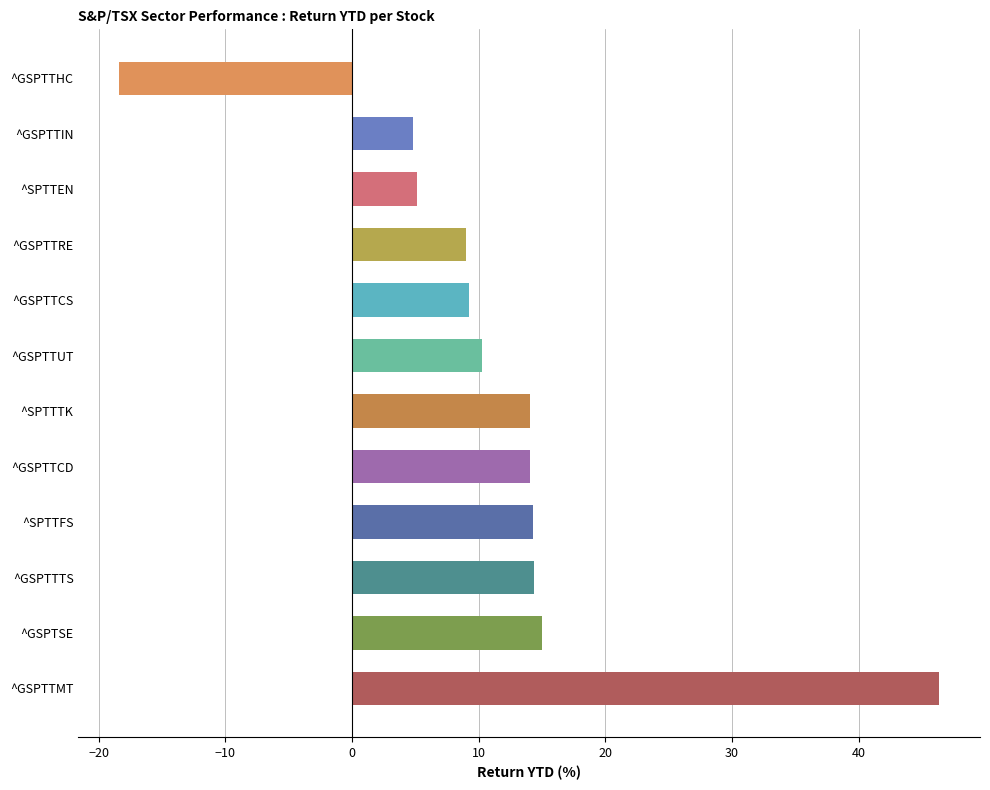

What is the maximum value shown in the chart?

46.4